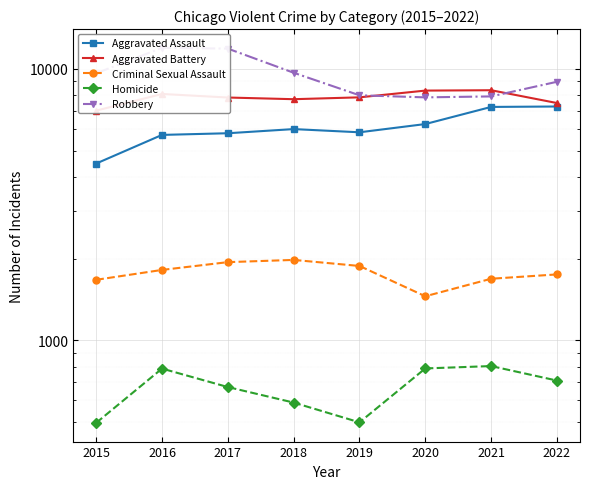

Which series has the largest total across all categories?

Robbery